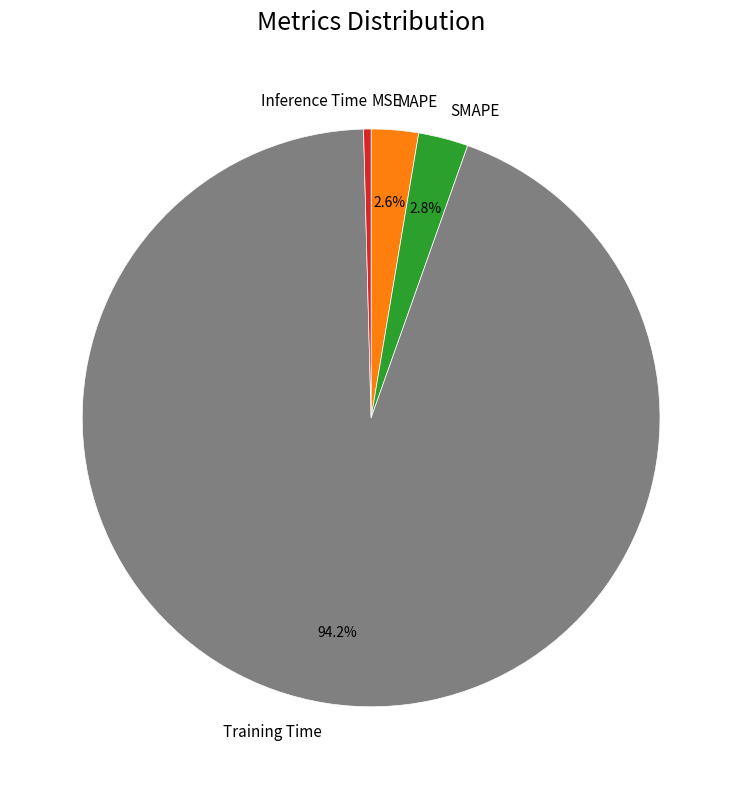

Which slice represents more than half of the pie?

Training Time